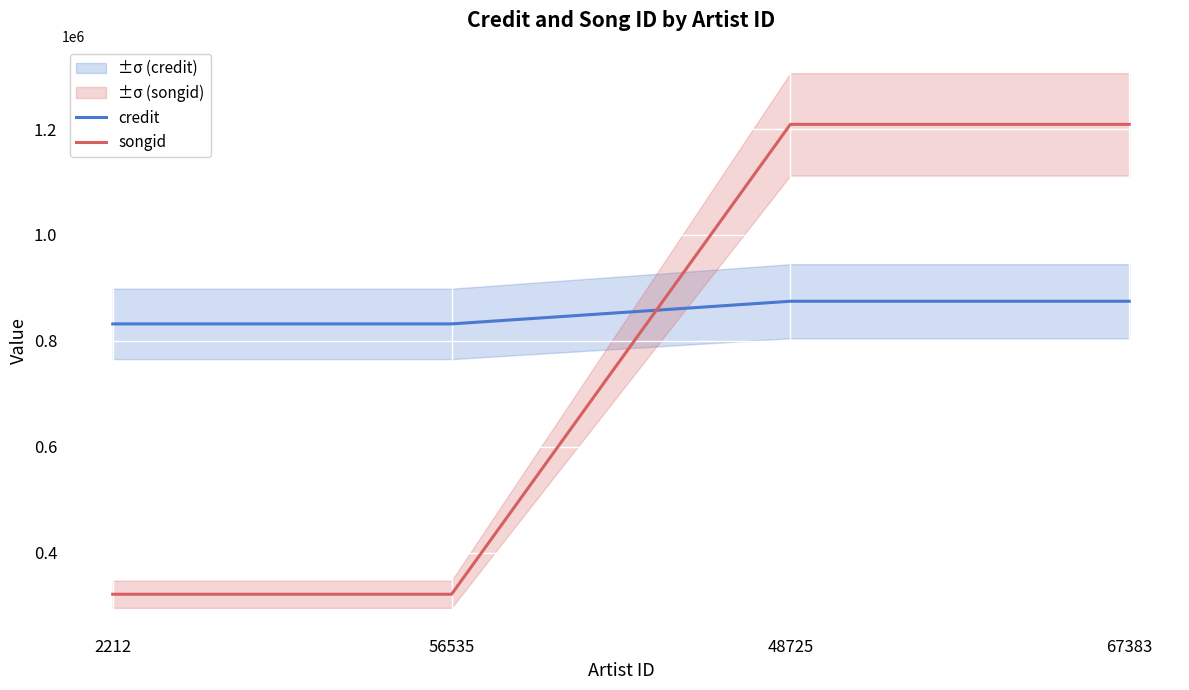

Where is credit nearest to the value 853242?

2212